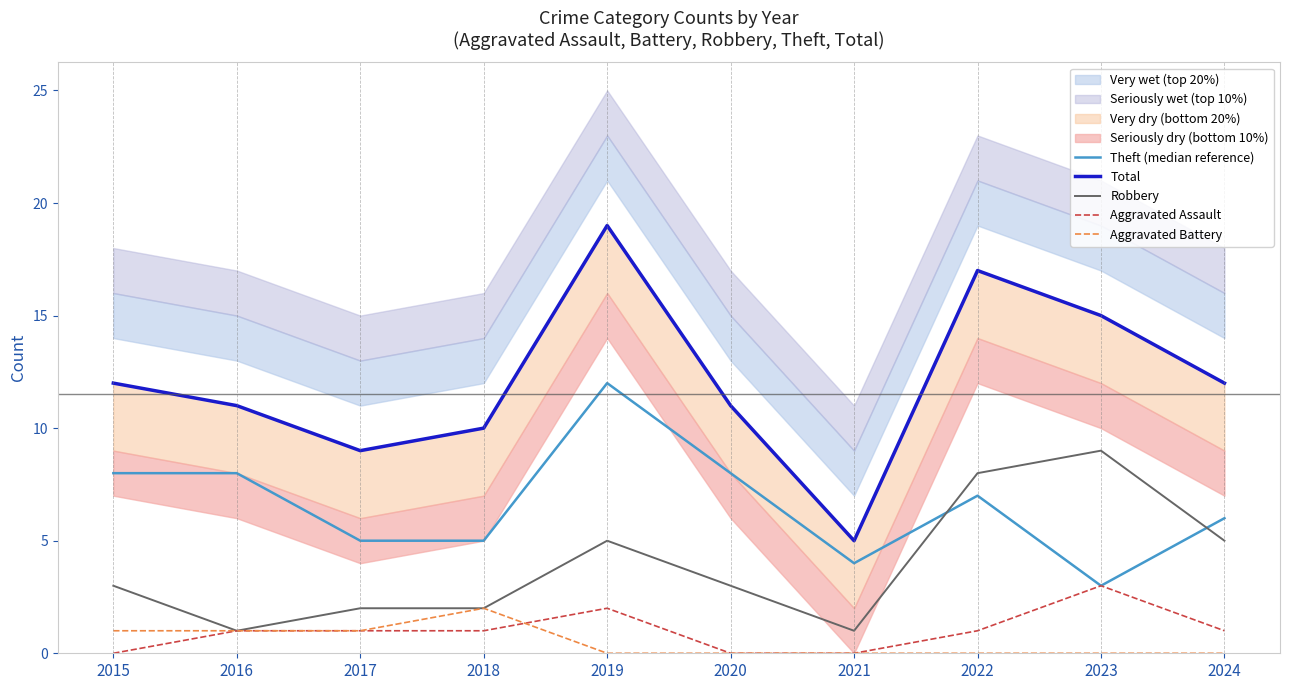

Which series changed the most between 2015 and 2024?

Theft (median reference)